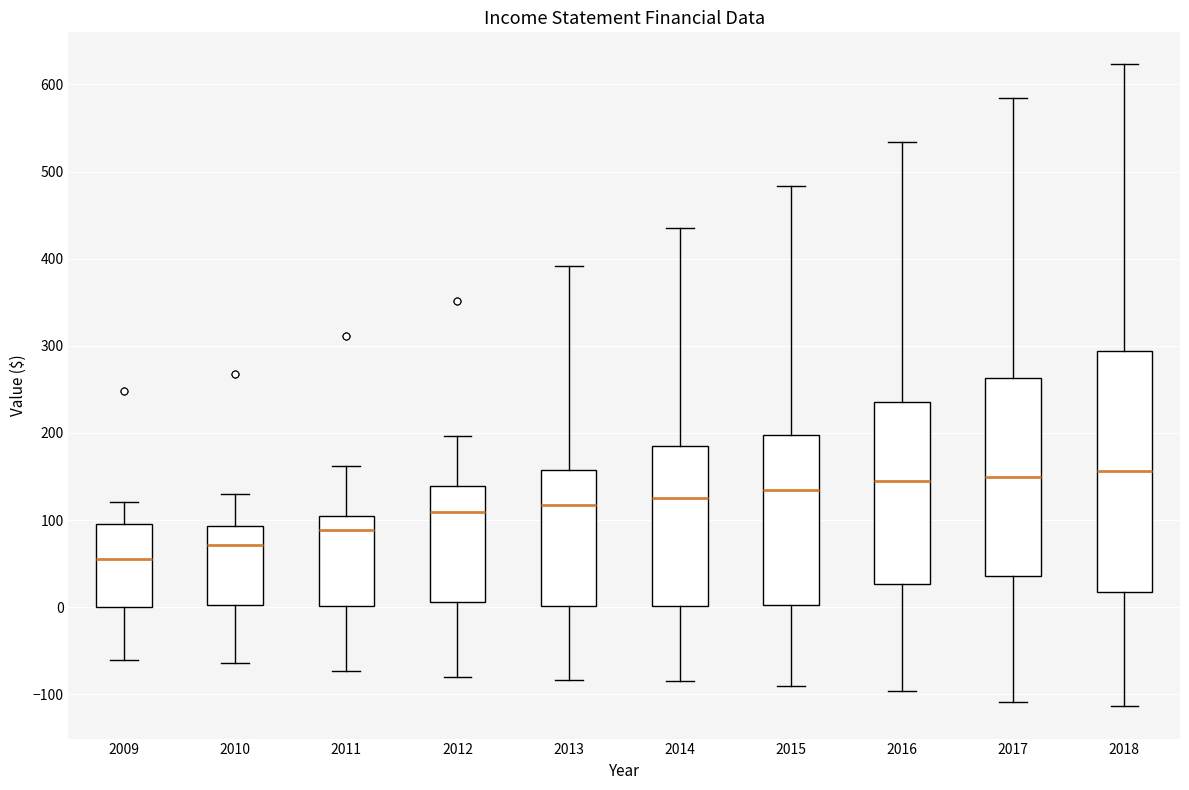

Which box's median line is the lowest?

2009